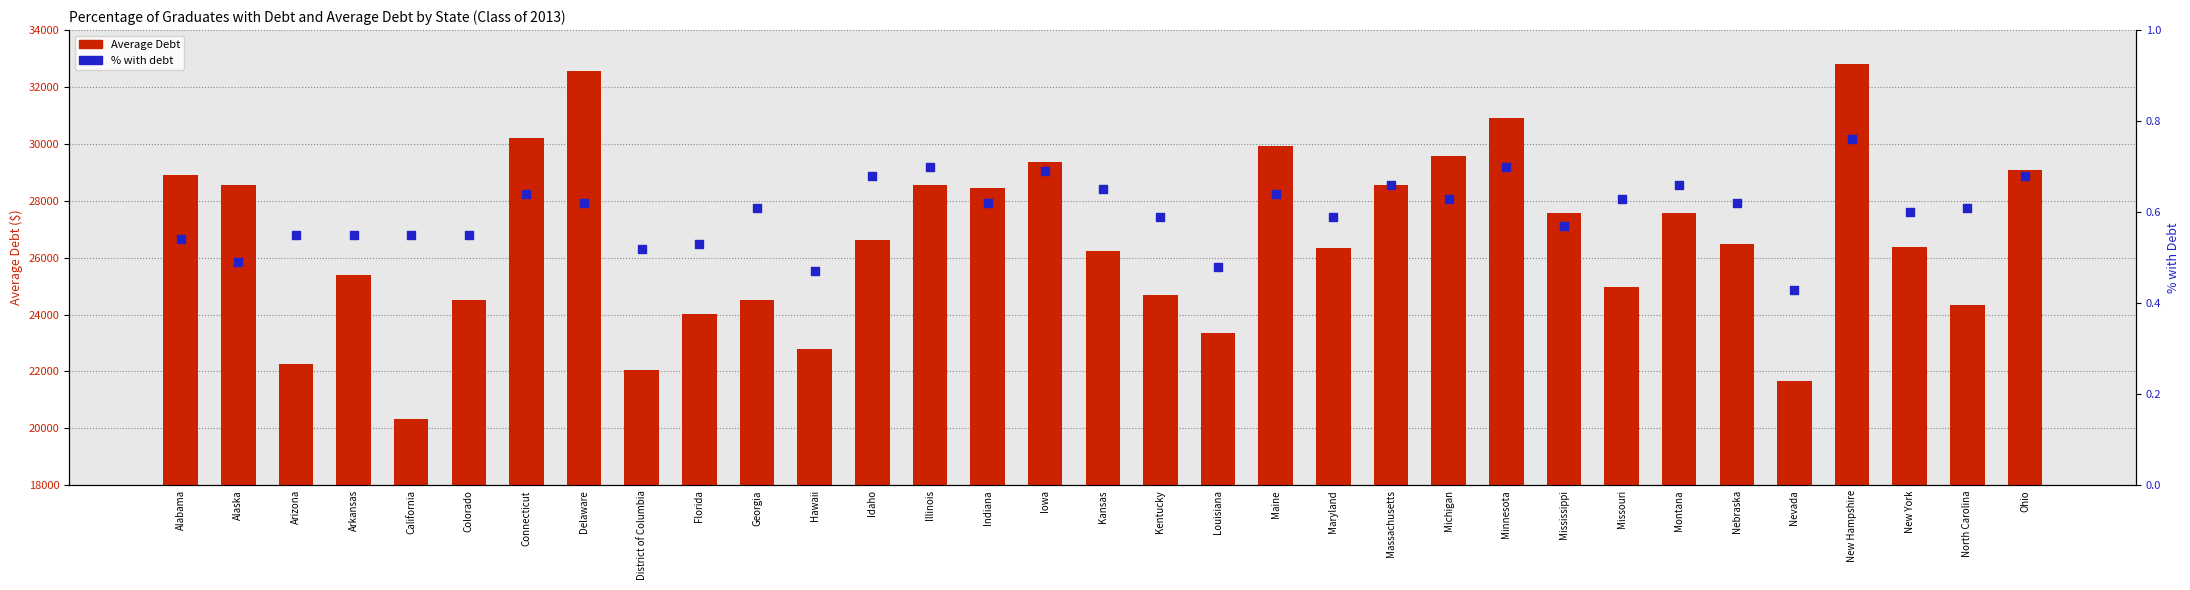

Which series contains the lowest Y value?

% with debt